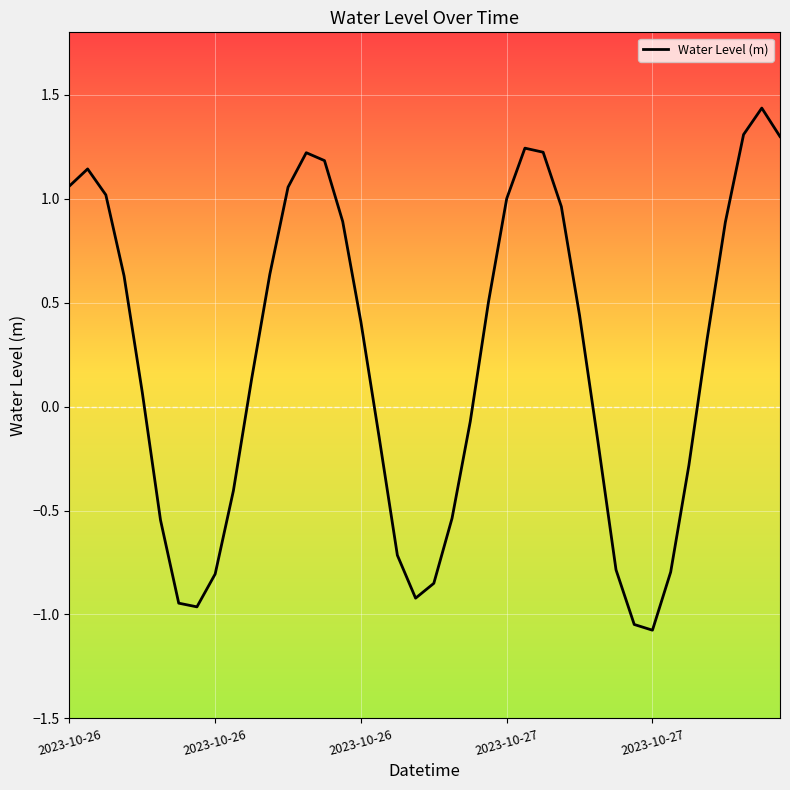

What is the minimum value shown in the chart?

-1.1